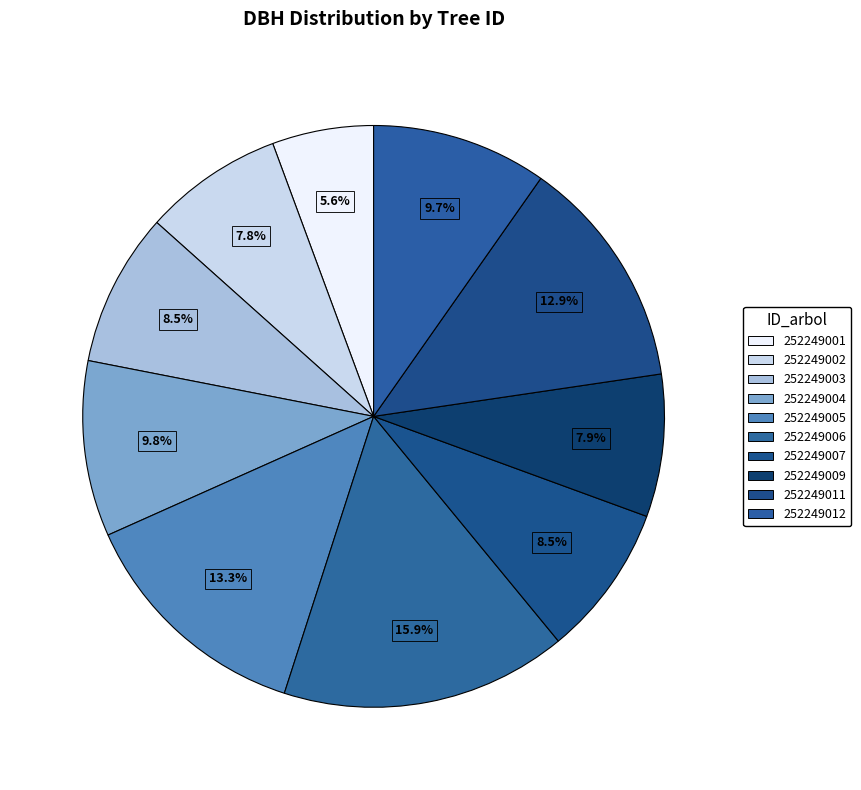

How many segments does this pie chart have?

10